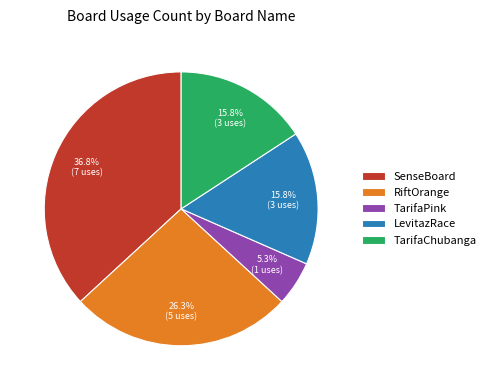

To the nearest percent, what portion does RiftOrange represent?

26%